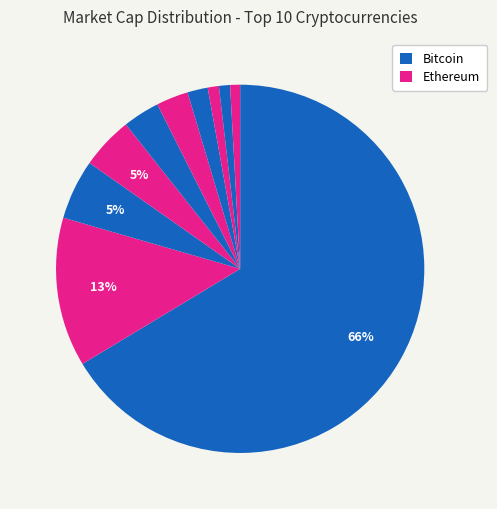

Count the number of slices in the pie.

10